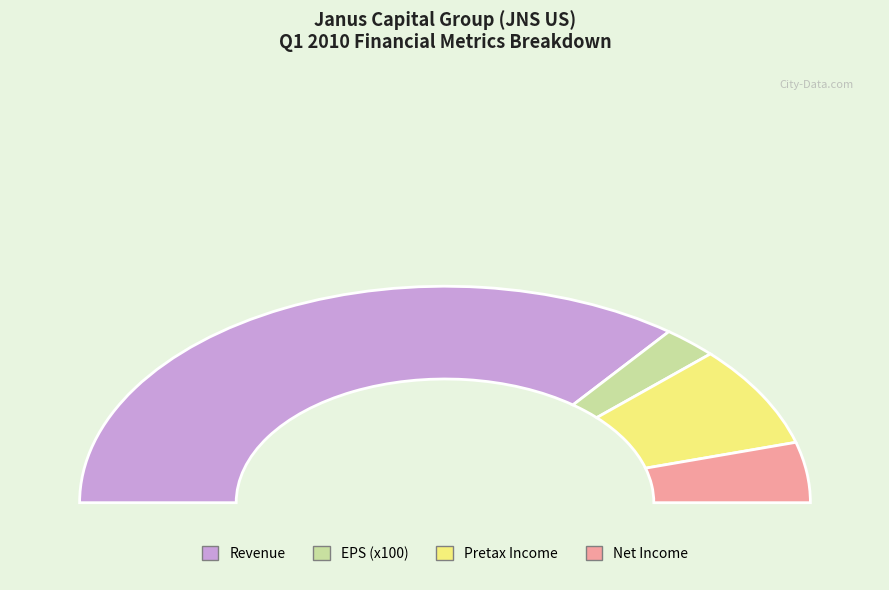

What is the smallest slice in the pie chart?

EPS